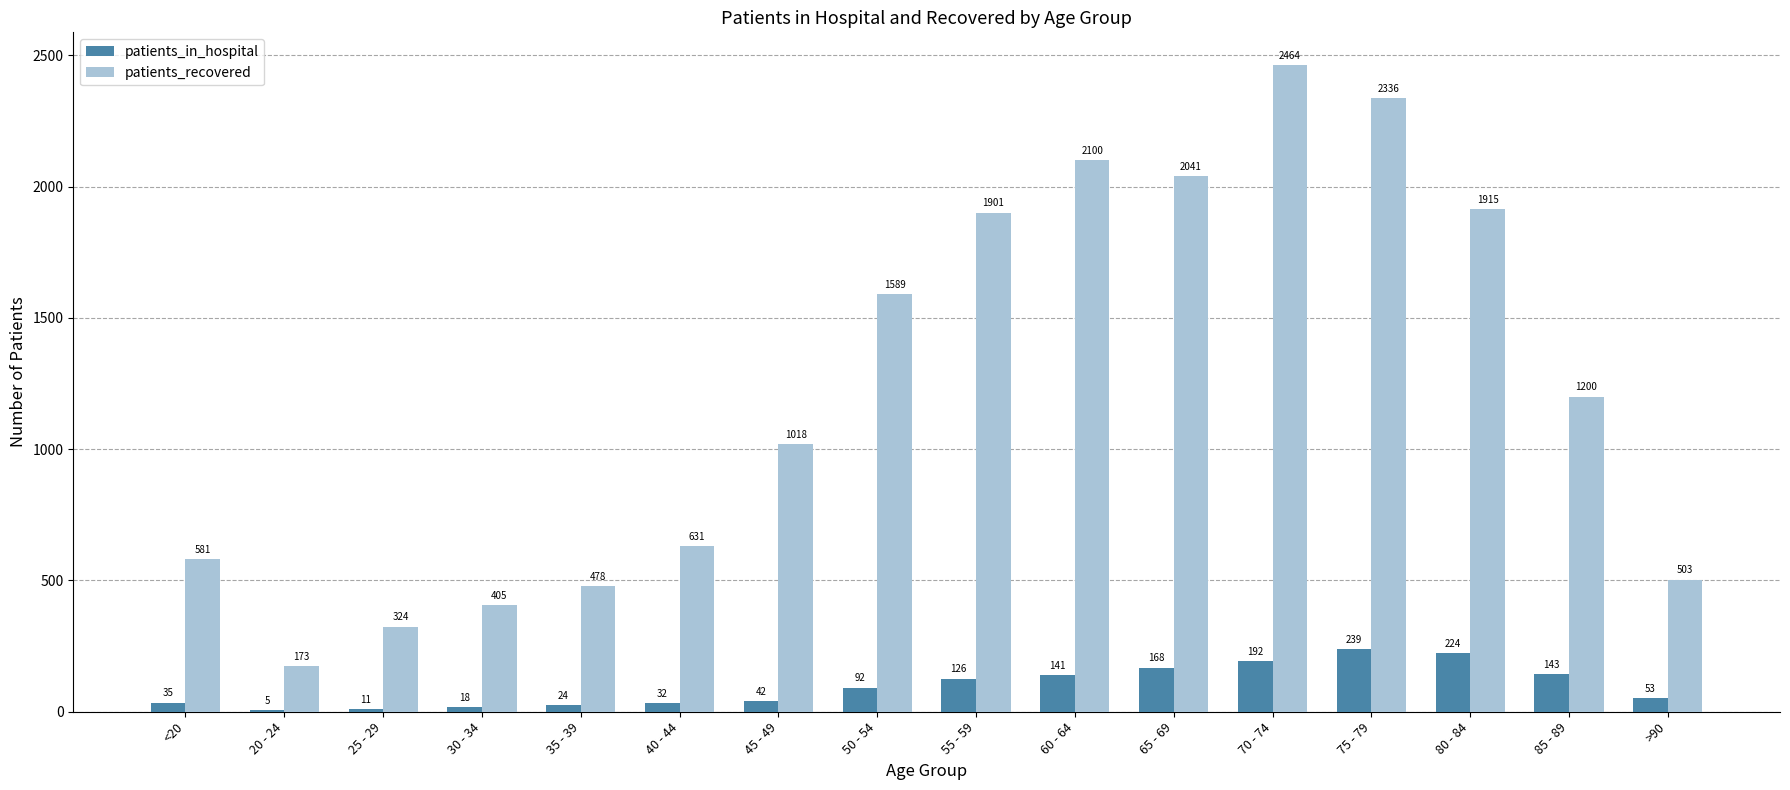

How many categories are shown in the chart?

16